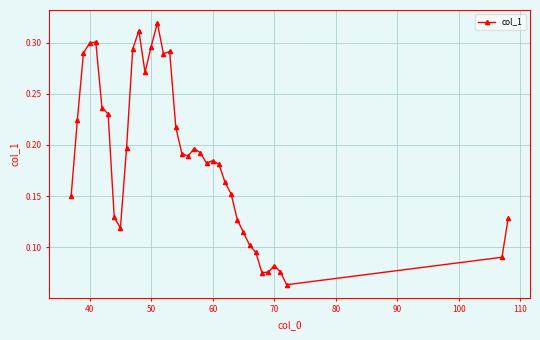

True or false: there are more than 0 points higher than both neighbors.

True